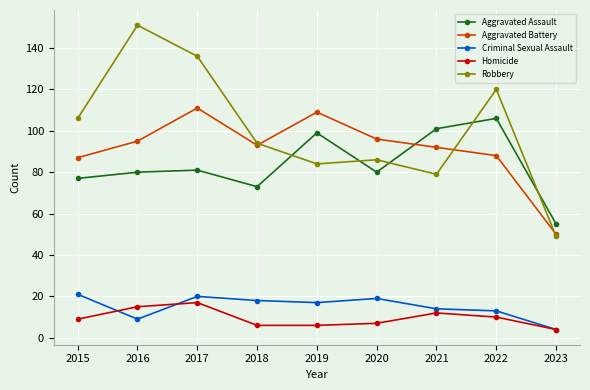

Does the chart display data point markers on the line(s)?

Yes